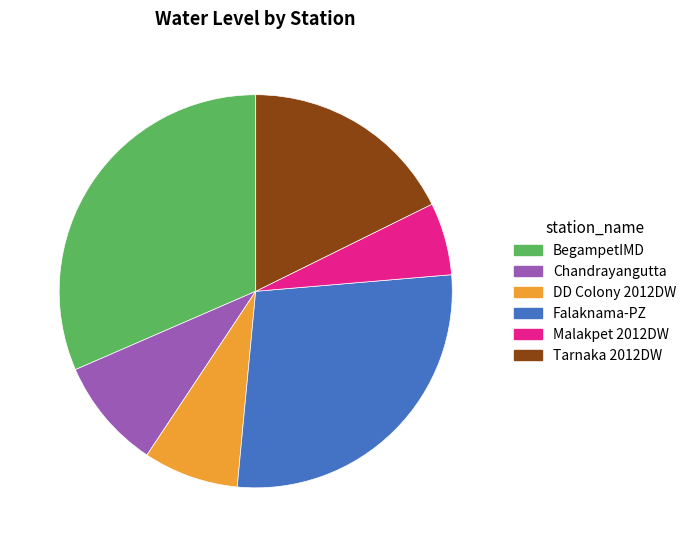

Is it true that Falaknama-PZ is 28% of the pie?

True